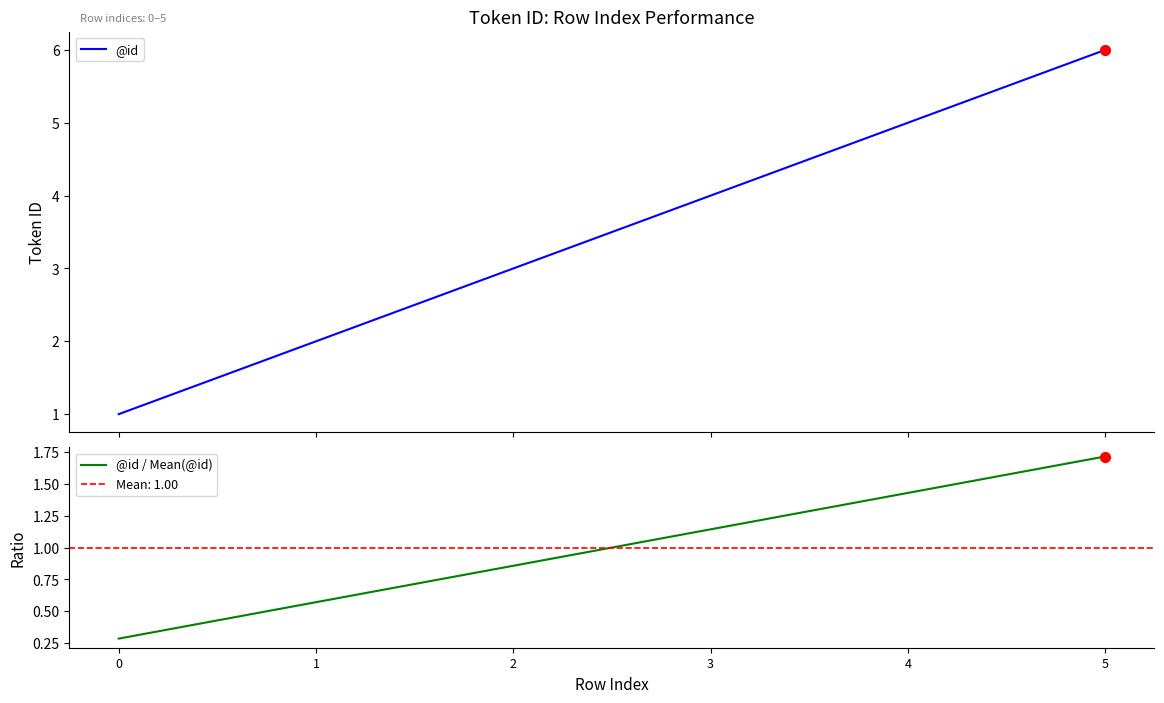

At which category is the sum across all series the highest?

5